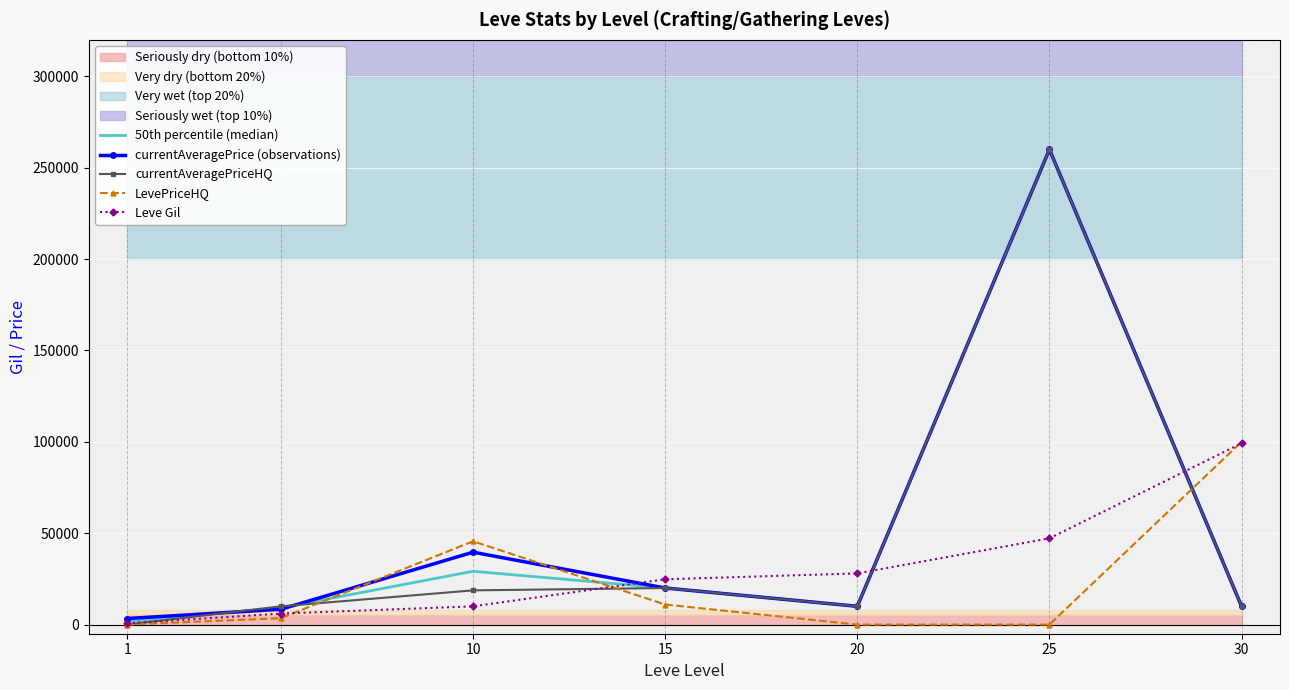

Which series has the largest total across all categories?

currentAveragePrice (observations)